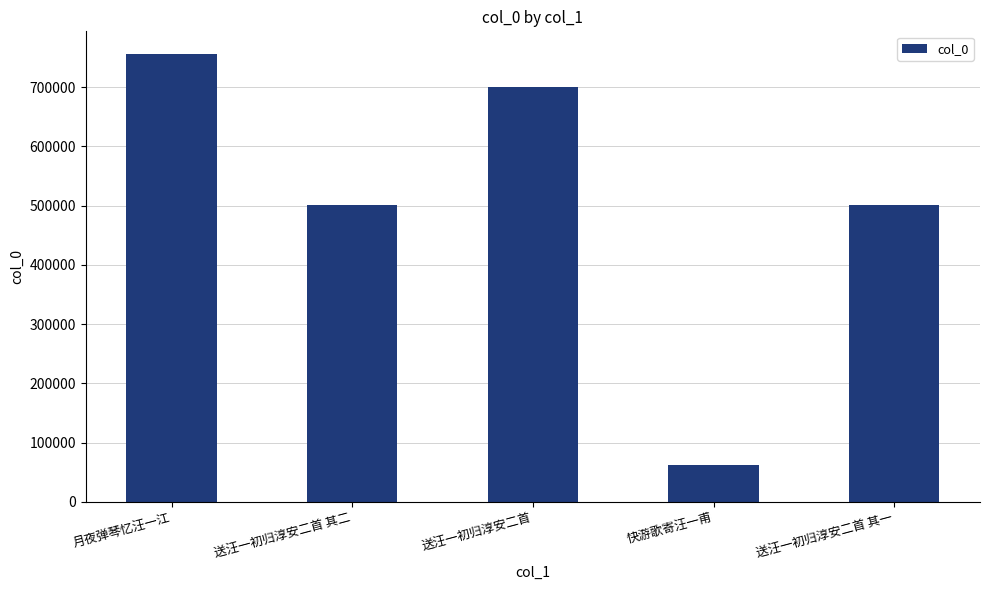

What is the difference between the maximum and minimum values?

694446